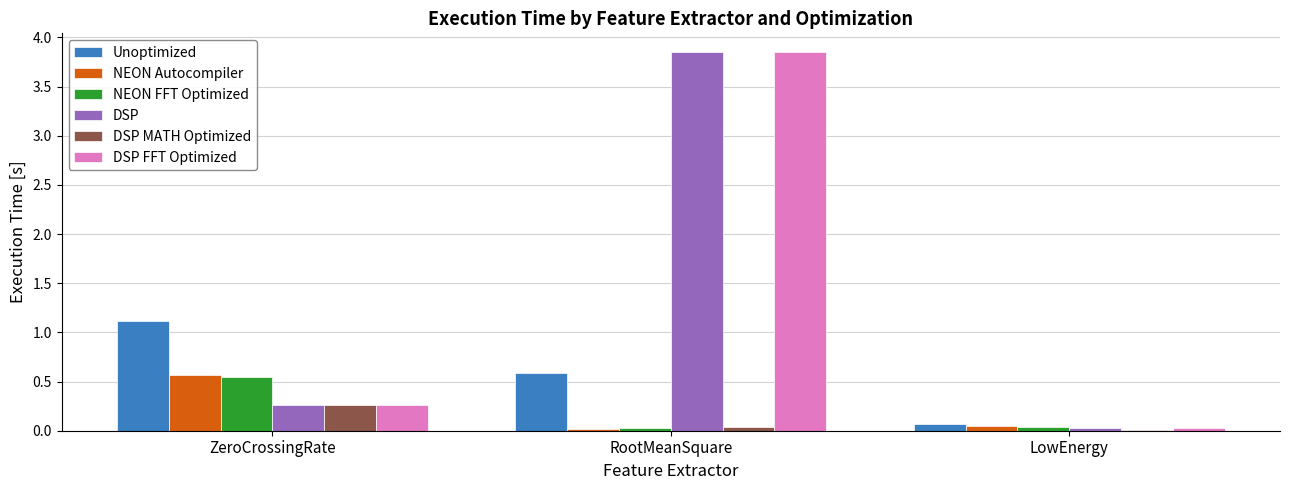

At which category does the chart reach its peak across all series?

RootMeanSquare